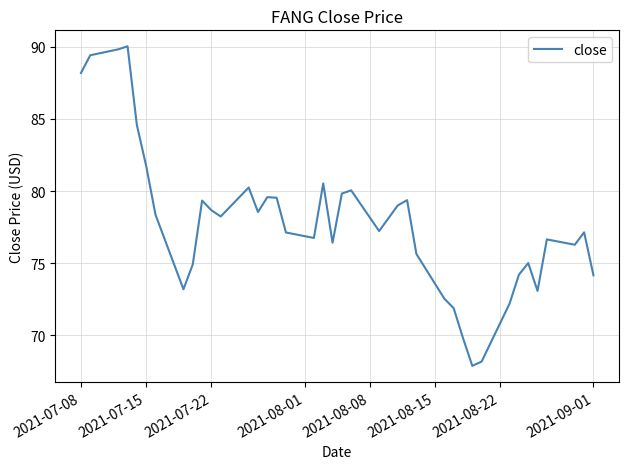

Count the number of values greater than 78.

20